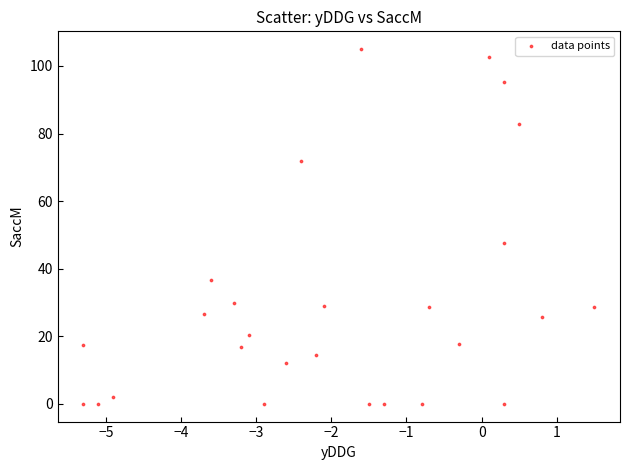

What is the range of X values (max minus min)?

6.8